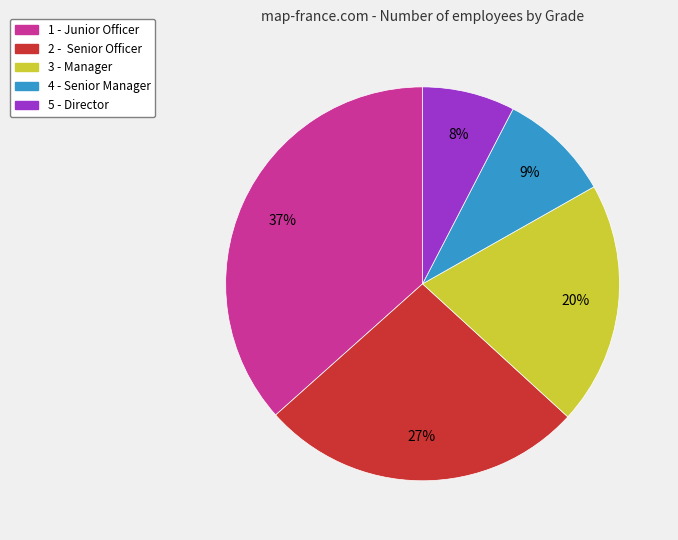

To the nearest percent, what is the difference between the 3 - Manager and 1 - Junior Officer slice percentages?

17%